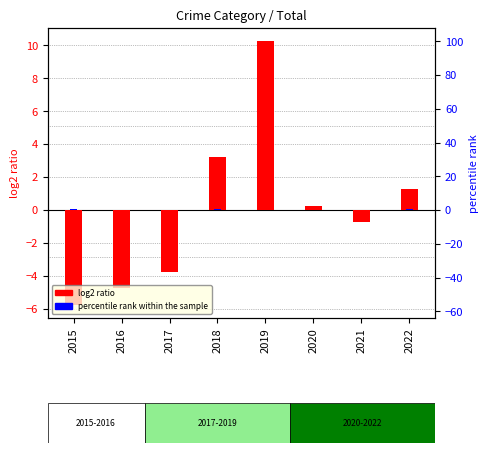

Reading right to left, extract all data points from this chart.

log2 ratio: 2022=1.2	2021=-0.8	2020=0.2	2019=10.2	2018=3.2	2017=-3.8	2016=-4.8	2015=-5.8
percentile rank within the sample: 2022=0.0	2021=0.0	2020=0.0	2019=0.0	2018=0.1	2017=0.0	2016=0.0	2015=0.0